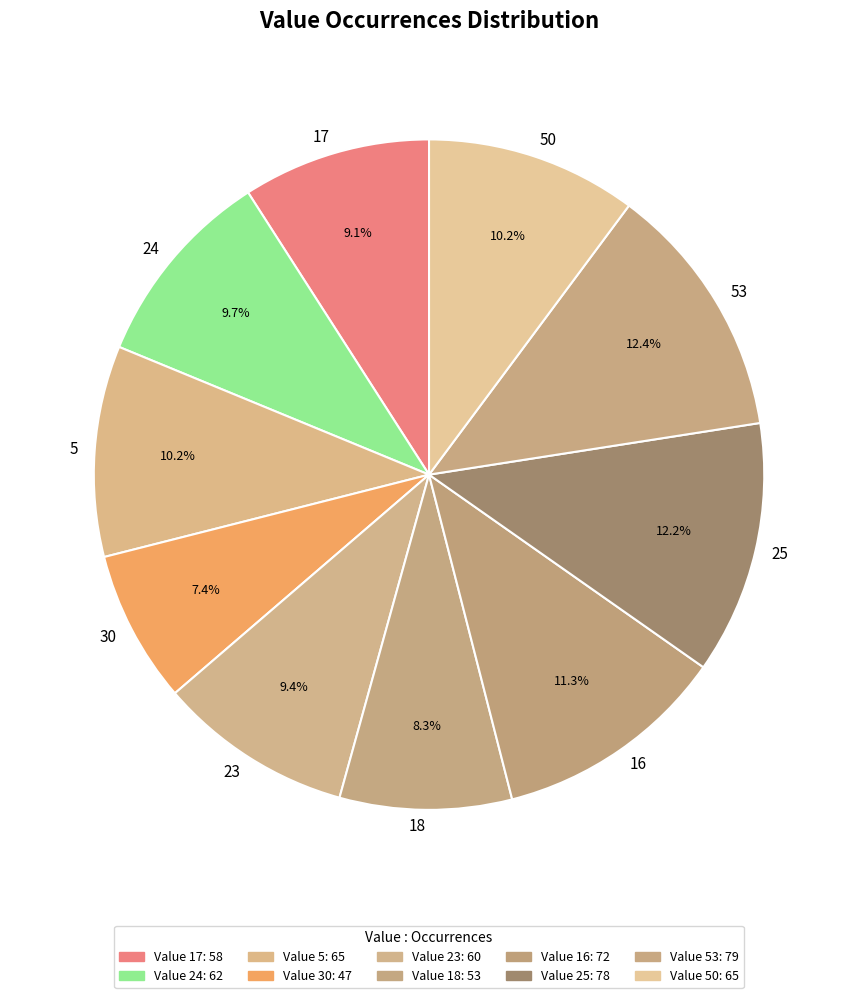

Is there a majority slice in this chart?

No